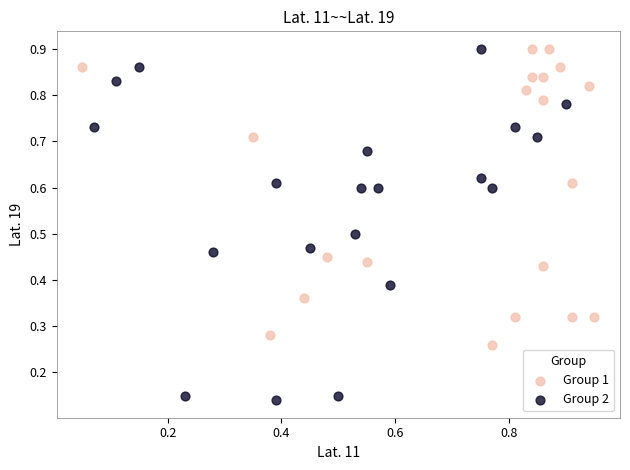

Which series has the largest Y range (max minus min)?

Group 2